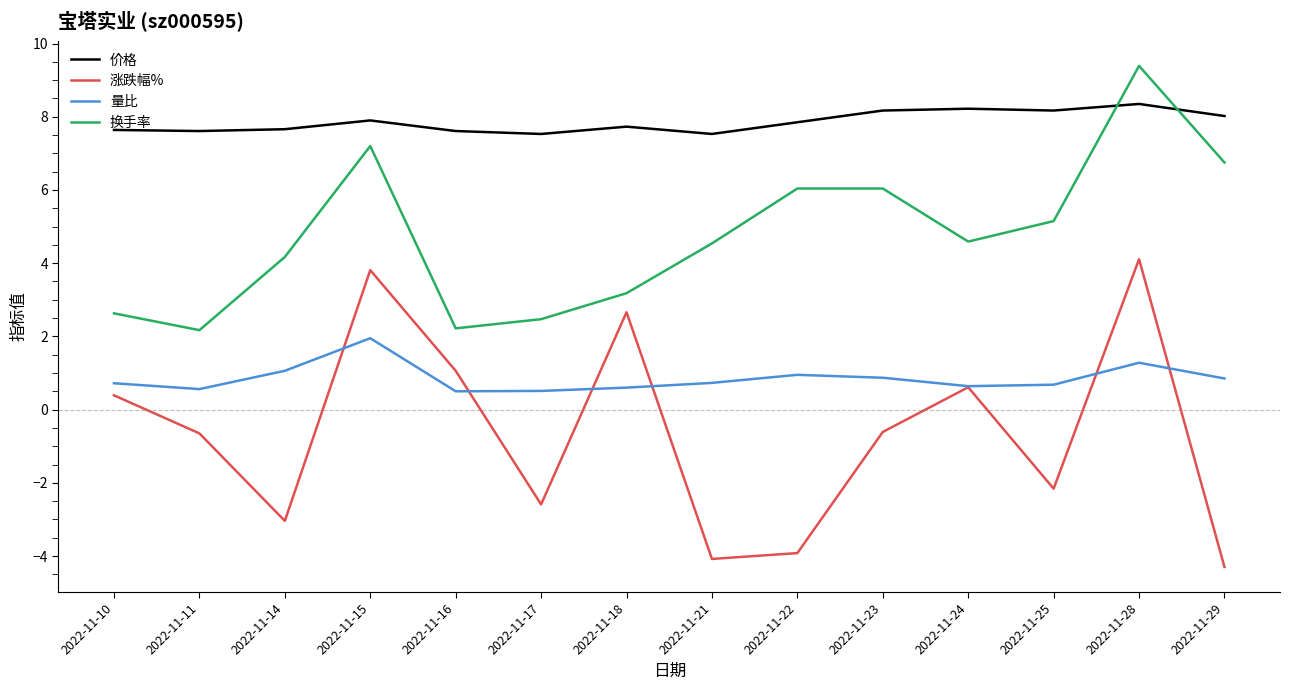

What are all the series names shown in the legend?

价格, 涨跌幅%, 量比, 换手率